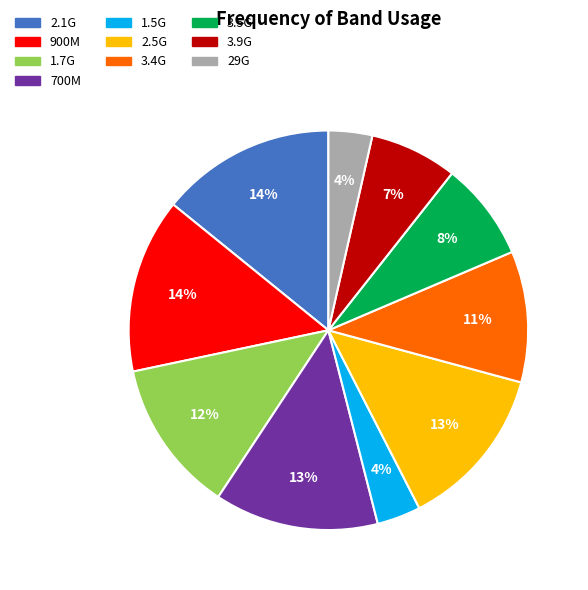

To the nearest percent, what percentage of the pie is 900M?

14%